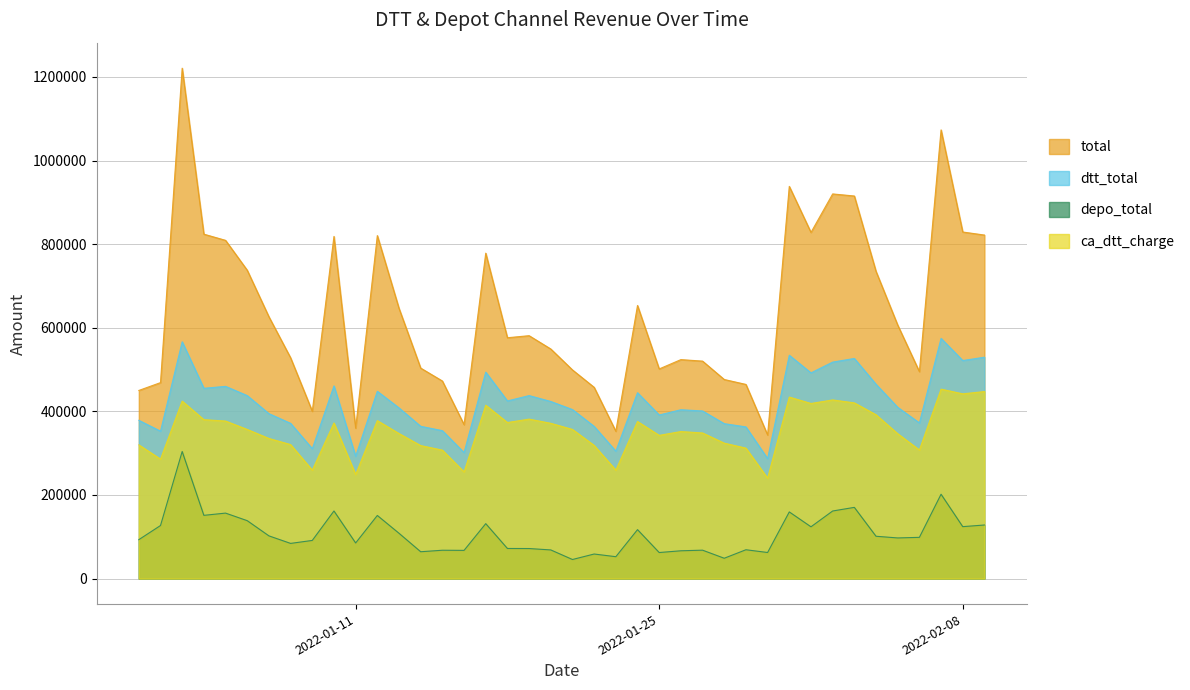

What is the difference between the maximum and minimum values in the dtt_total series?

287678